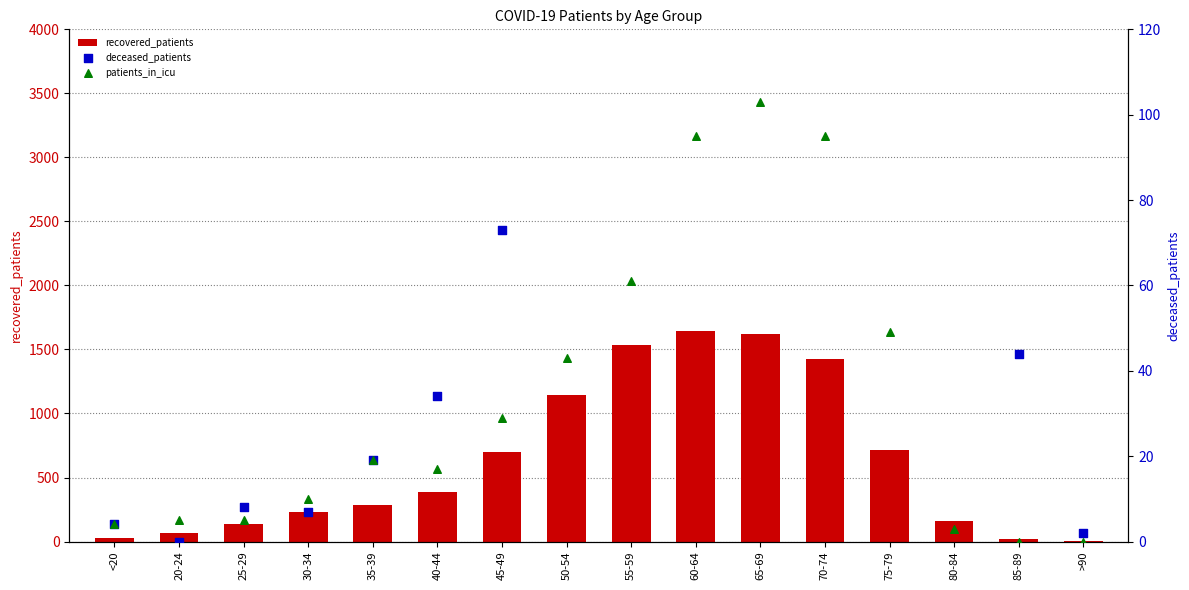

At how many categories does at least one series exceed 1355?

4